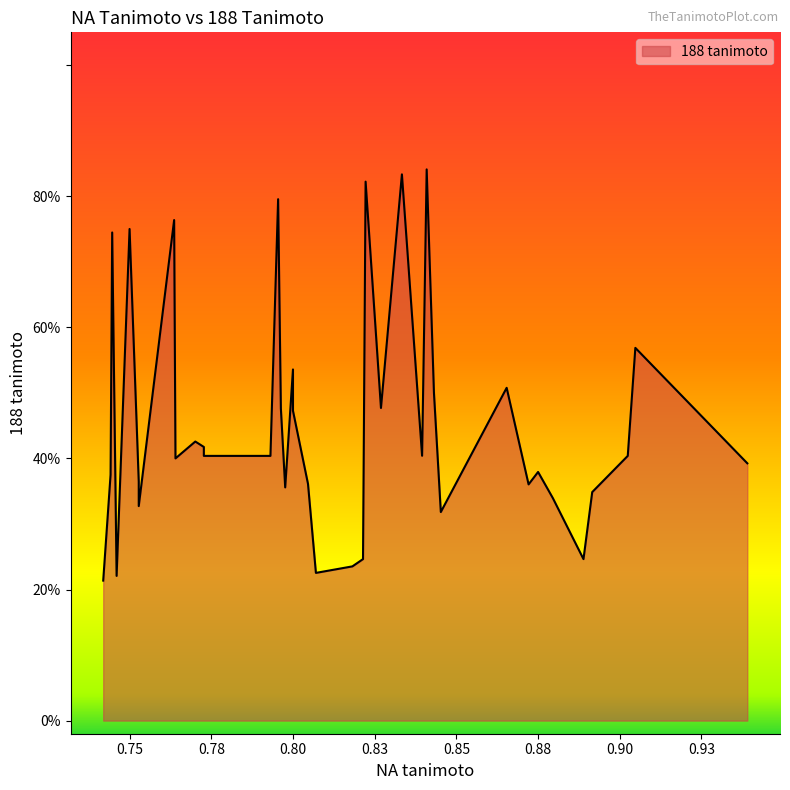

List the labels in order of value, largest first.

12, 14, 16, 17, 26, 32, 35, 37, 1, 22, 9, 11, 15, 25, 23, 30, 28, 13, 2, 27, 29, 31, 0, 6, 38, 33, 21, 7, 8, 24, 3, 5, 34, 10, 4, 18, 19, 20, 36, 39